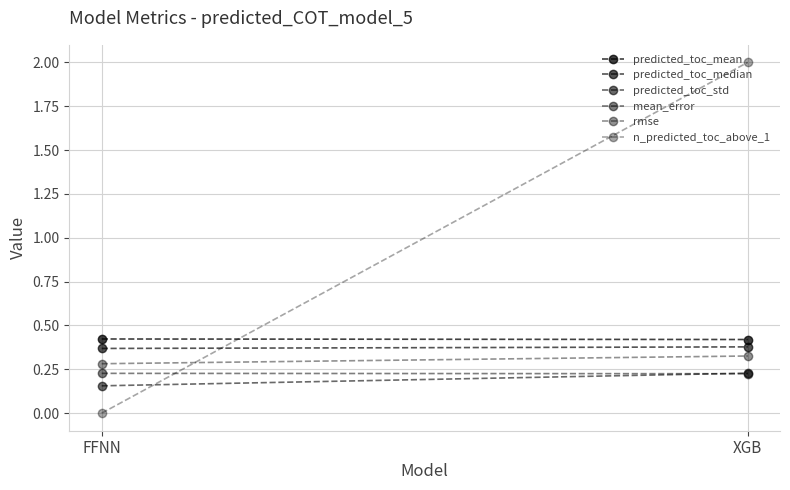

What value does the predicted_toc_mean series have at FFNN?

0.4